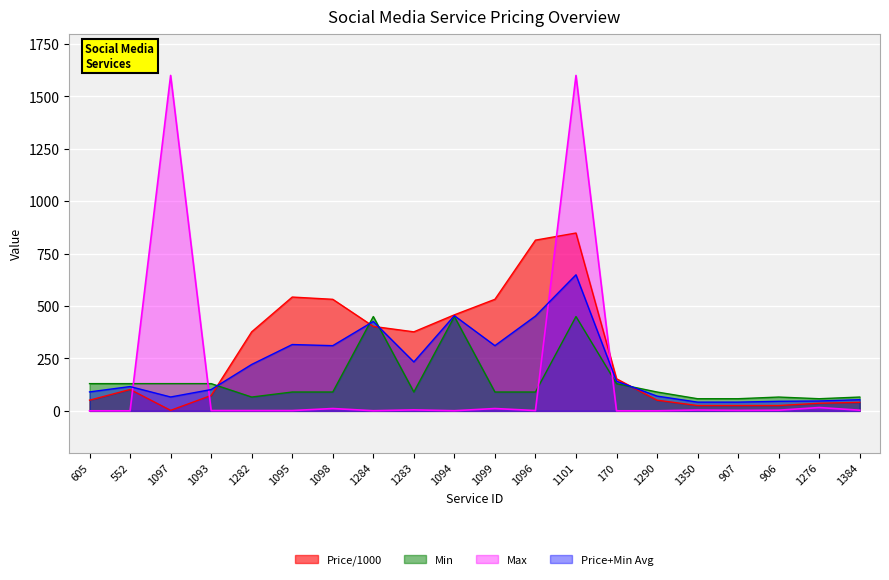

What is the label of the 1st point from the right?

1384